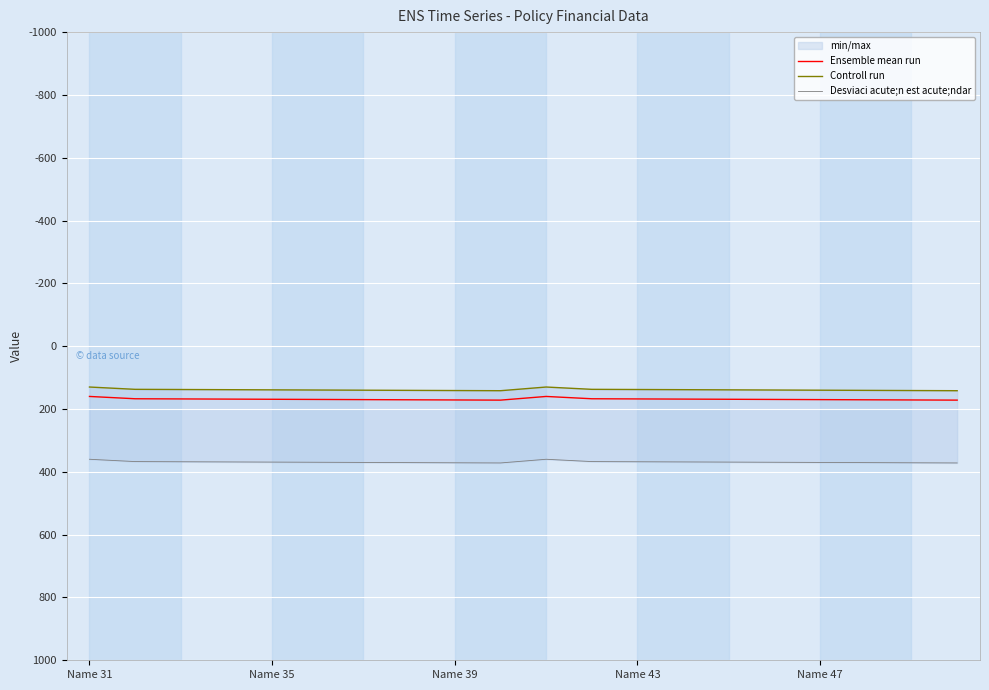

Reading right to left, transcribe all the data shown in this chart.

Ensemble mean run: 171.7	171.2	170.6	170.1	169.5	169.0	168.5	167.9	167.4	160.0	171.7	171.2	170.6	170.1	169.5	169.0	168.5	167.9	167.4	160.0
Controll run: 141.7	141.2	140.6	140.1	139.5	139.0	138.5	137.9	137.4	130.0	141.7	141.2	140.6	140.1	139.5	139.0	138.5	137.9	137.4	130.0
Desviaci acute;n est acute;ndar: 371.7	371.2	370.6	370.1	369.5	369.0	368.5	367.9	367.4	360.0	371.7	371.2	370.6	370.1	369.5	369.0	368.5	367.9	367.4	360.0